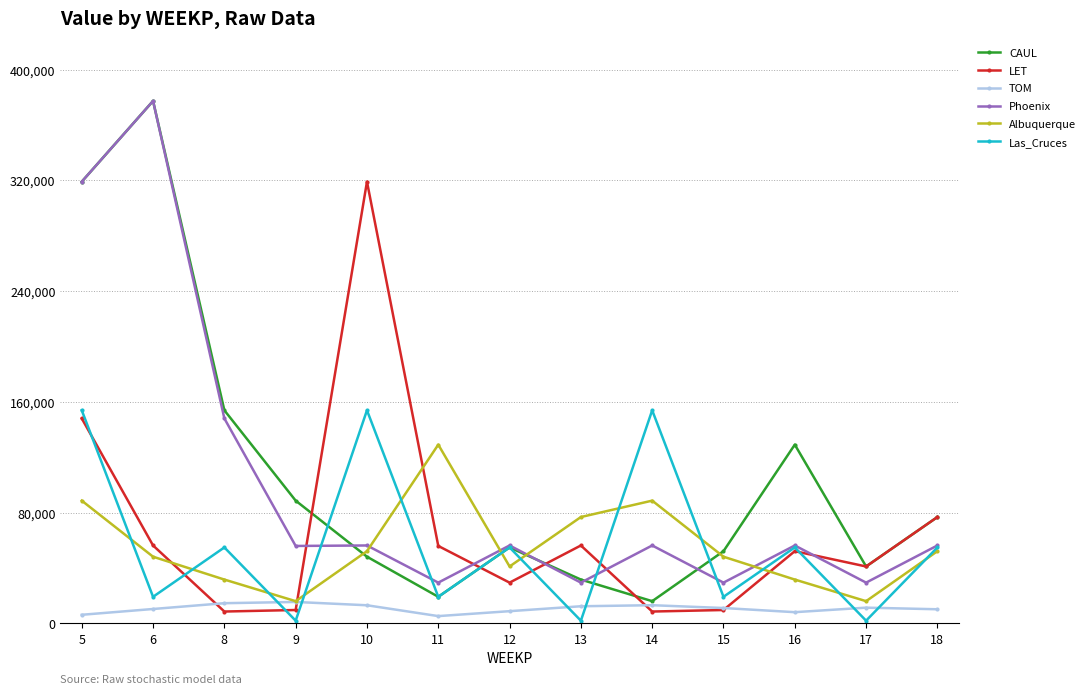

At which category does Albuquerque reach its first local peak?

11